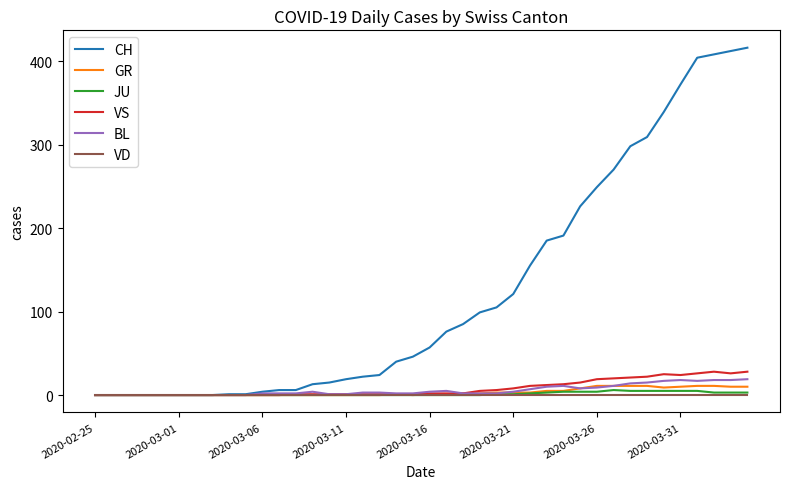

Which series has the largest total across all categories?

CH